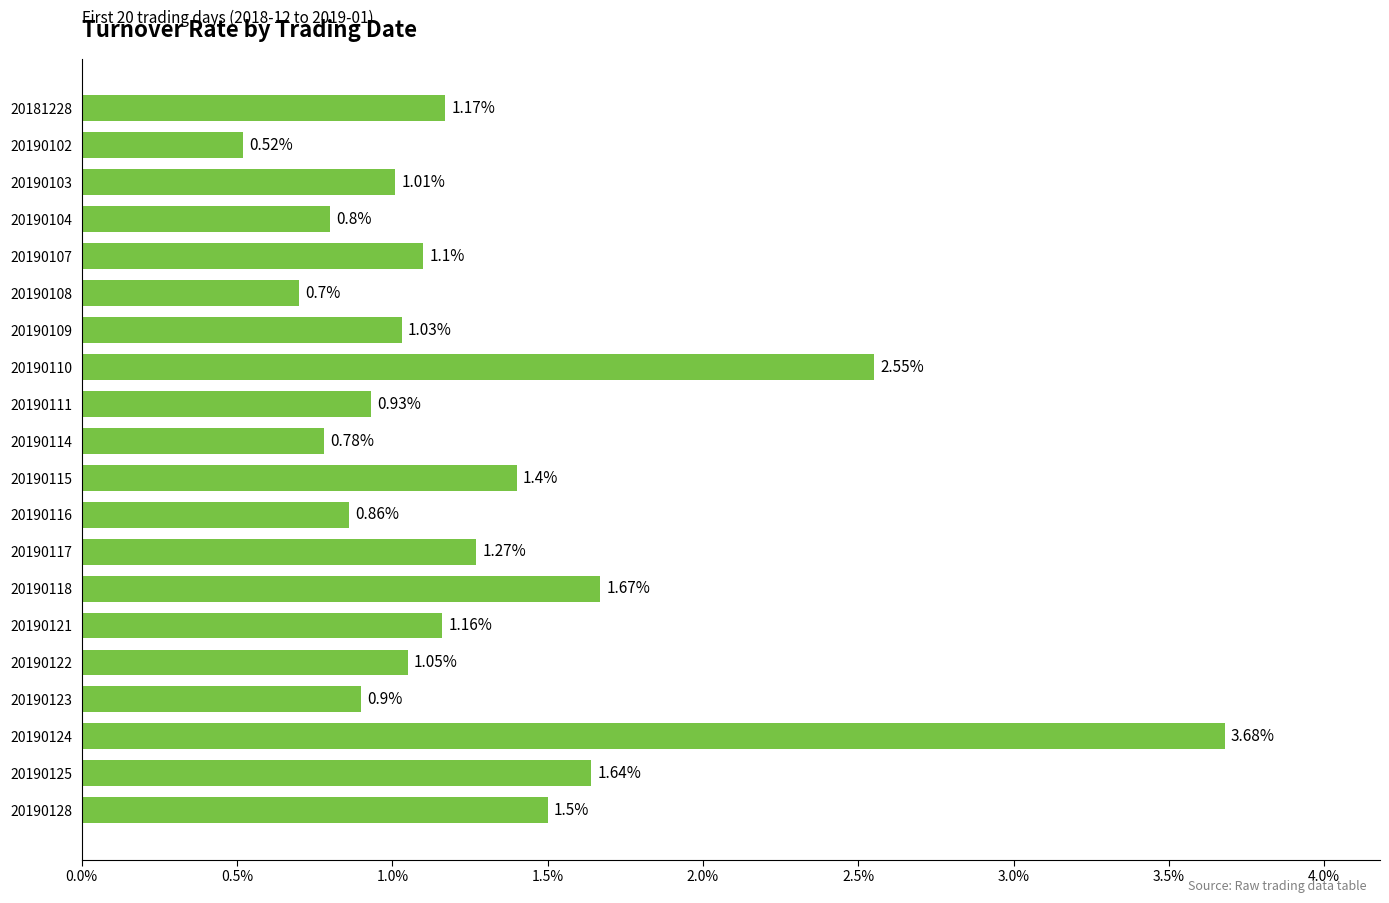

List the labels in order of value, largest first.

20190124, 20190110, 20190118, 20190125, 20190128, 20190115, 20190117, 20181228, 20190121, 20190107, 20190122, 20190109, 20190103, 20190111, 20190123, 20190116, 20190104, 20190114, 20190108, 20190102